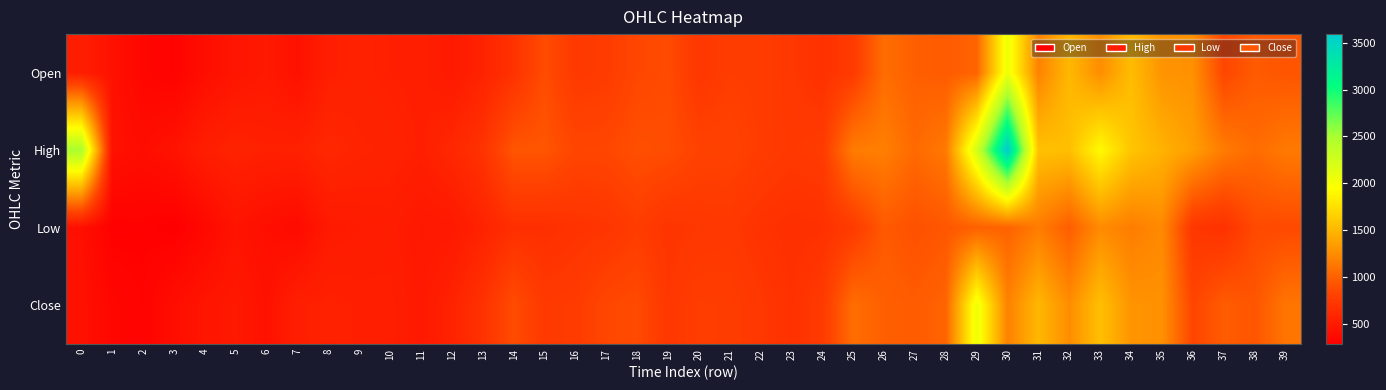

At which category is the sum across all series the highest?

30